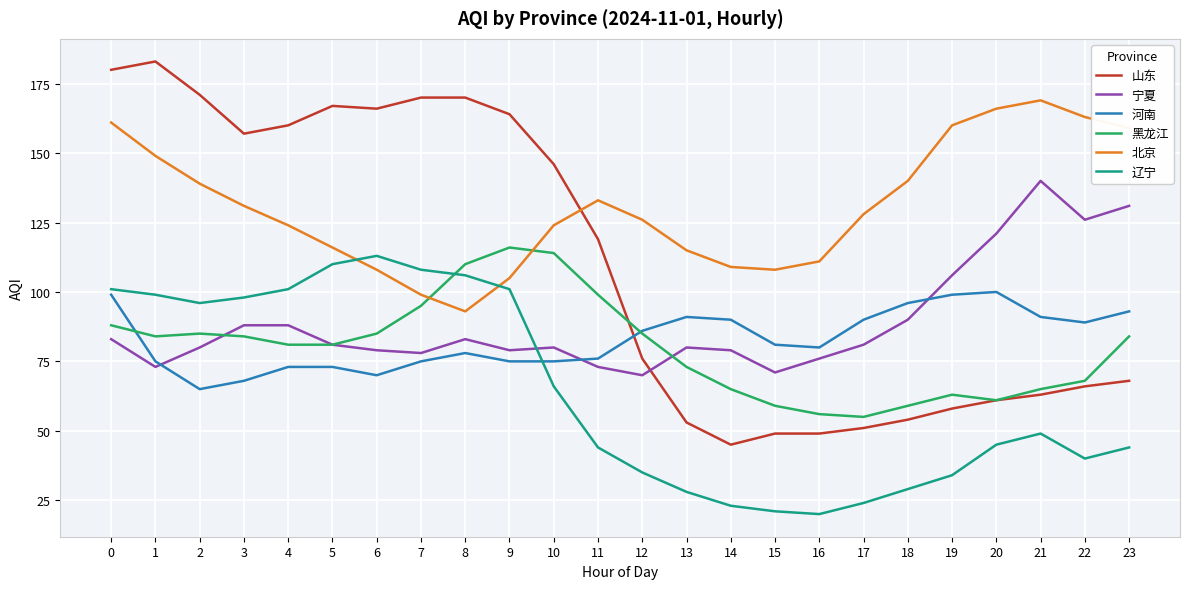

How many lines are shown in the chart?

6